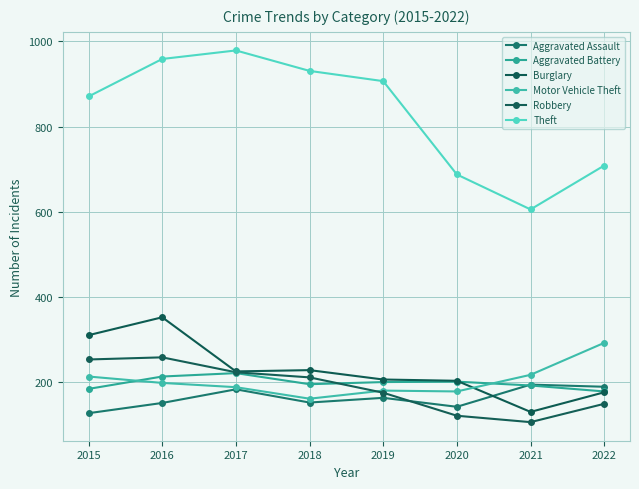

Which series has the largest total across all categories?

Theft